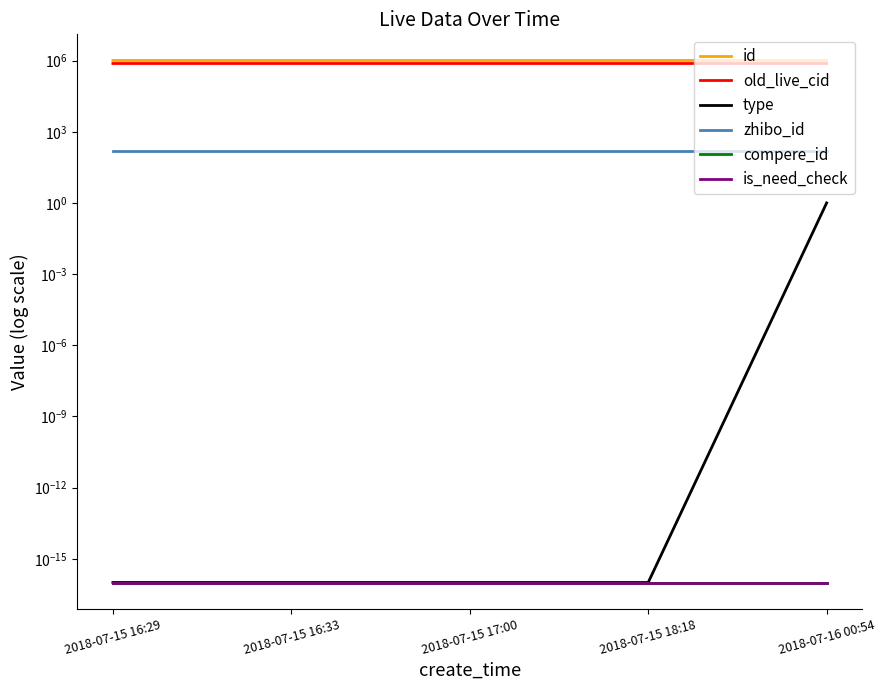

Which category has the lowest value across all series?

2018-07-15 16:29